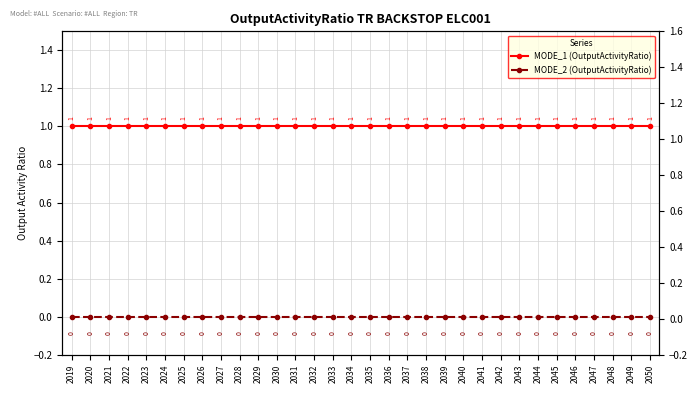

Is the value of MODE_2 (OutputActivityRatio) at 2046 greater than the value of MODE_1 (OutputActivityRatio) at 2048?

No